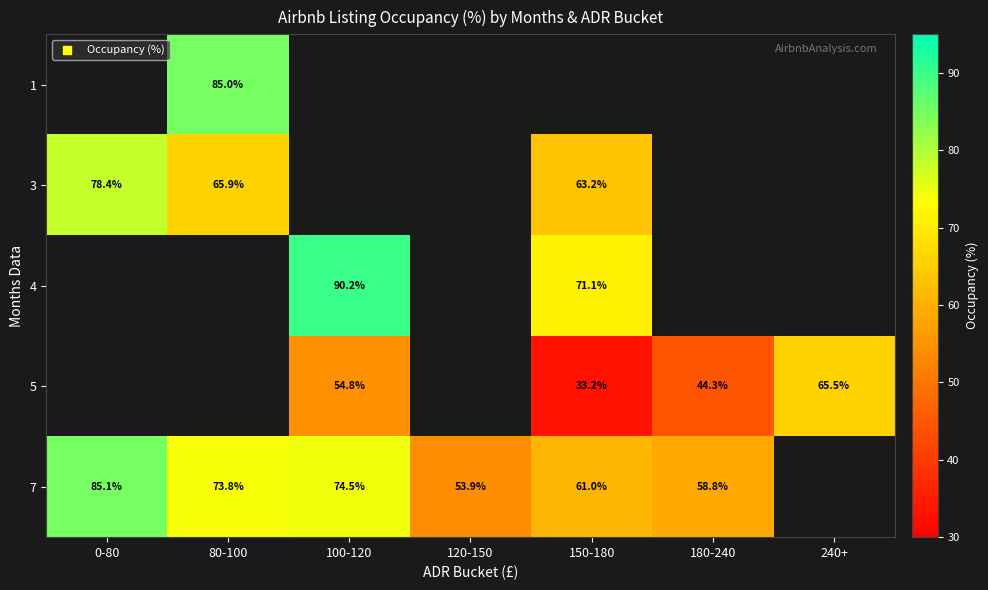

Read the row_4 value at 100-120.

74.5